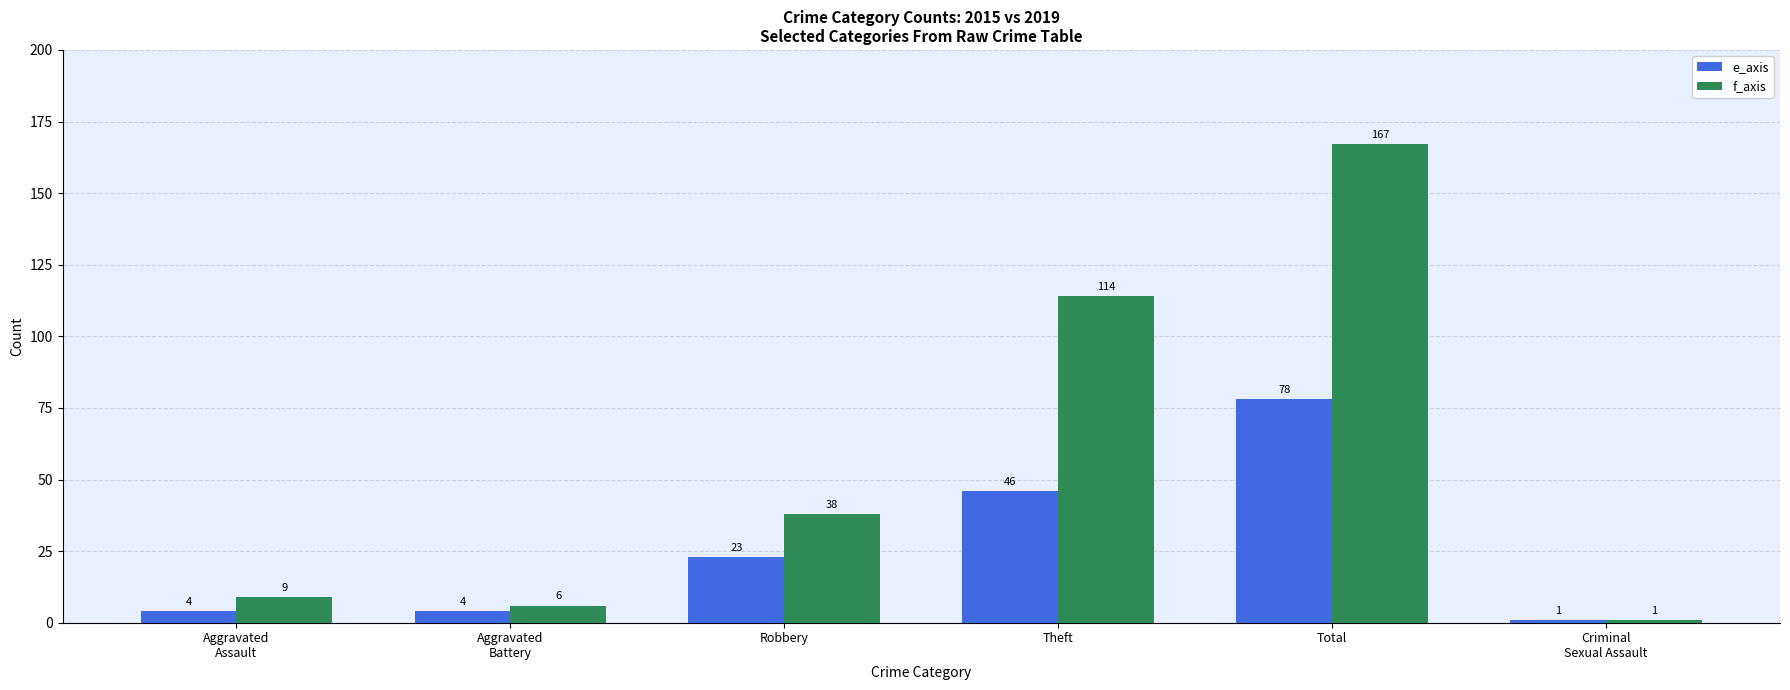

Is the value of e_axis at Robbery greater than the value of f_axis at Aggravated
Assault?

Yes